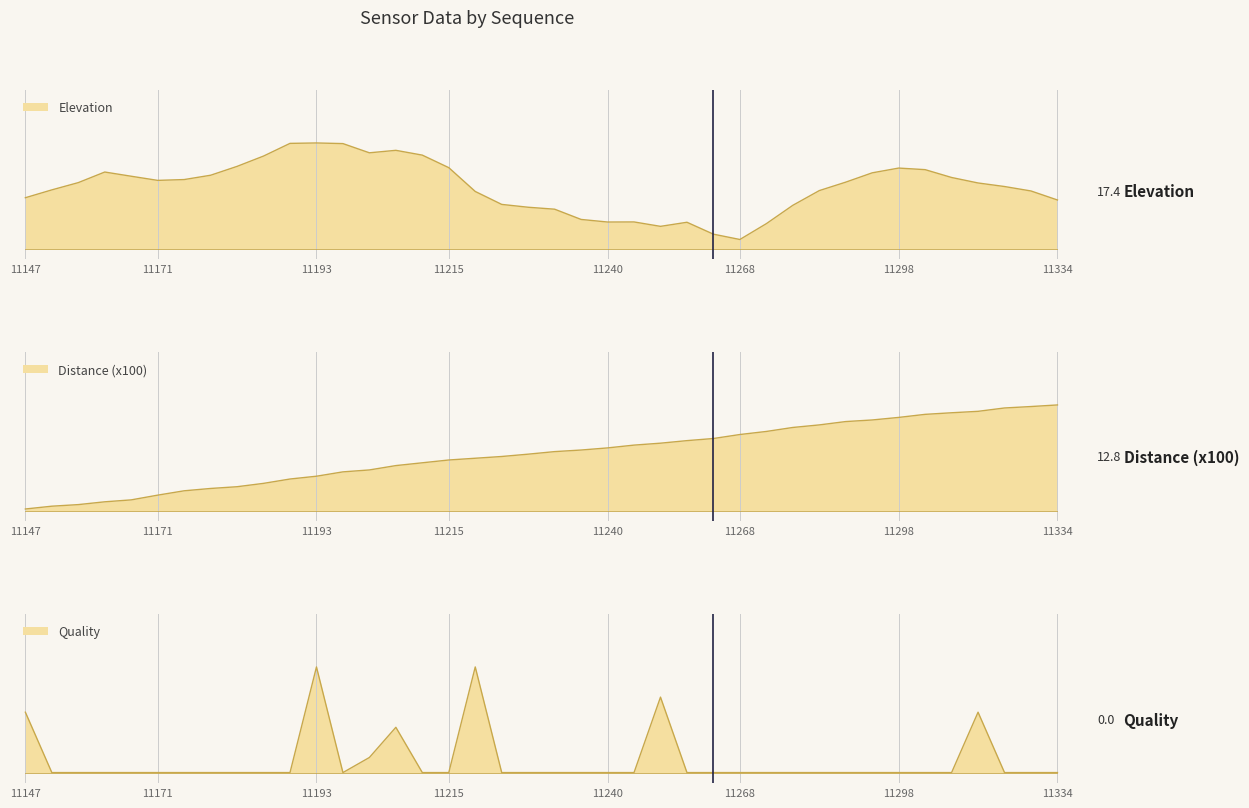

What is the minimum value for distance?

2.0